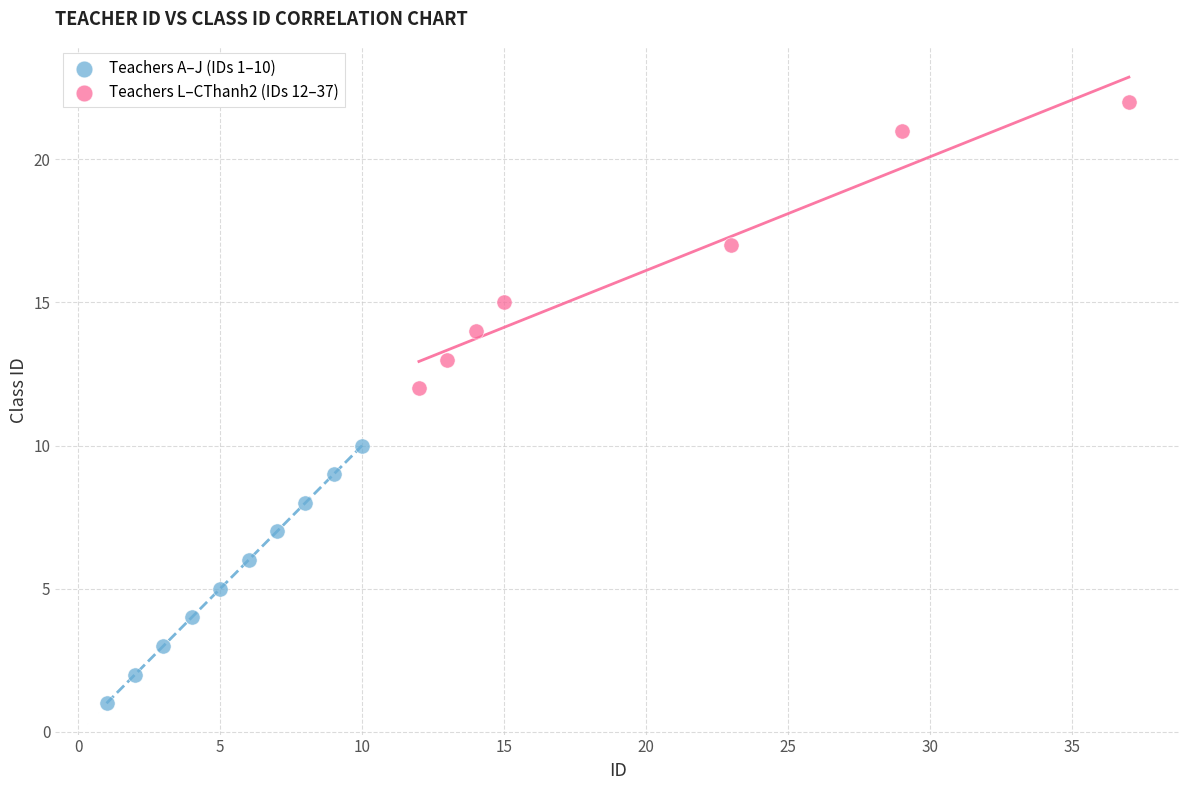

Which series contains the lowest Y value?

Teachers A–J (IDs 1–10)